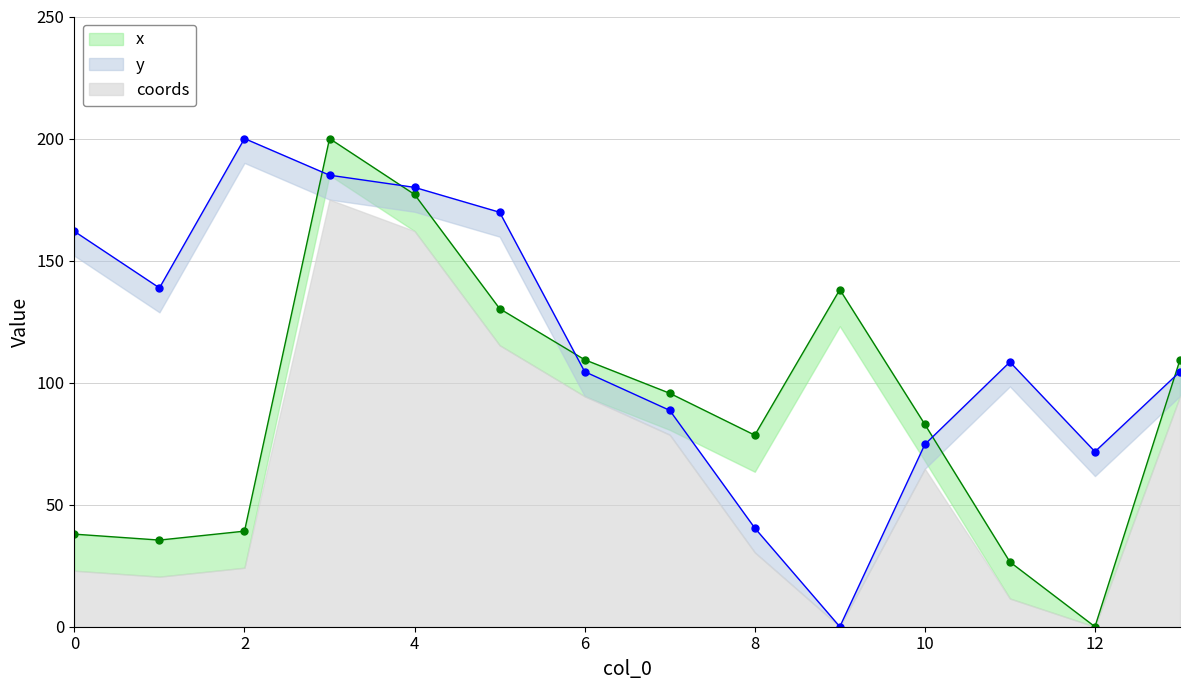

True or false: x has a value of 82.9 at 10.

True